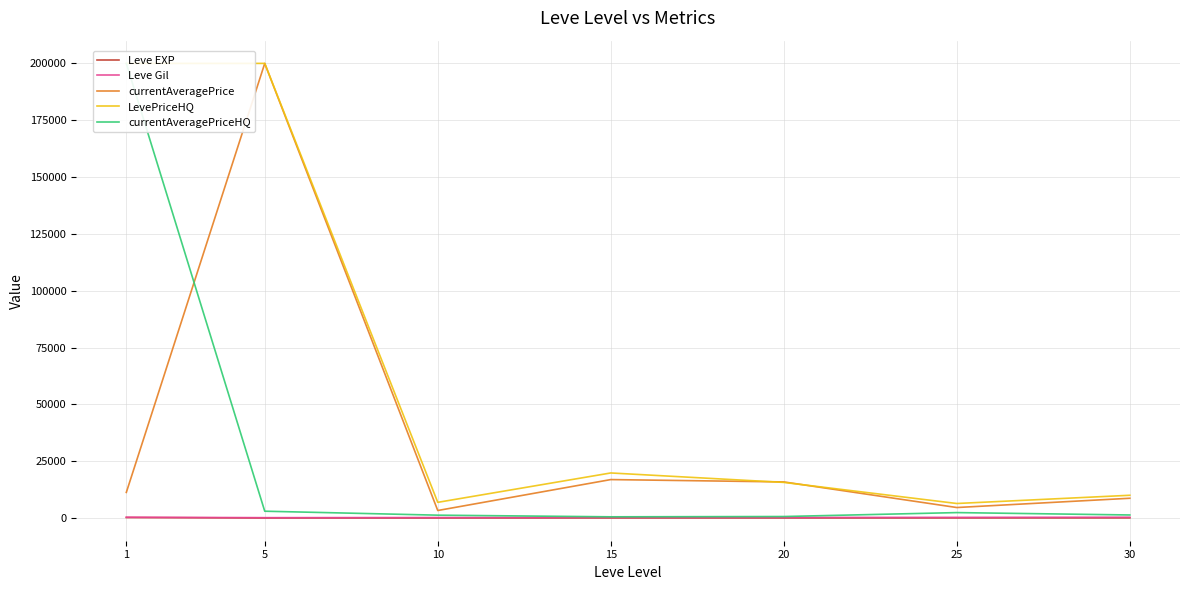

At how many categories does at least one series exceed 107318?

2